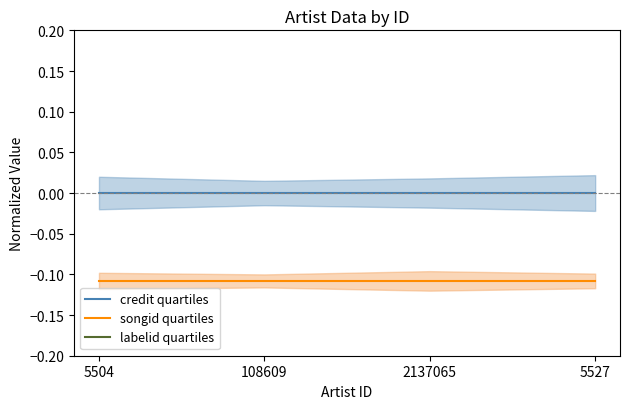

The songid quartiles series shows -0.0 at 108609. True or false?

False